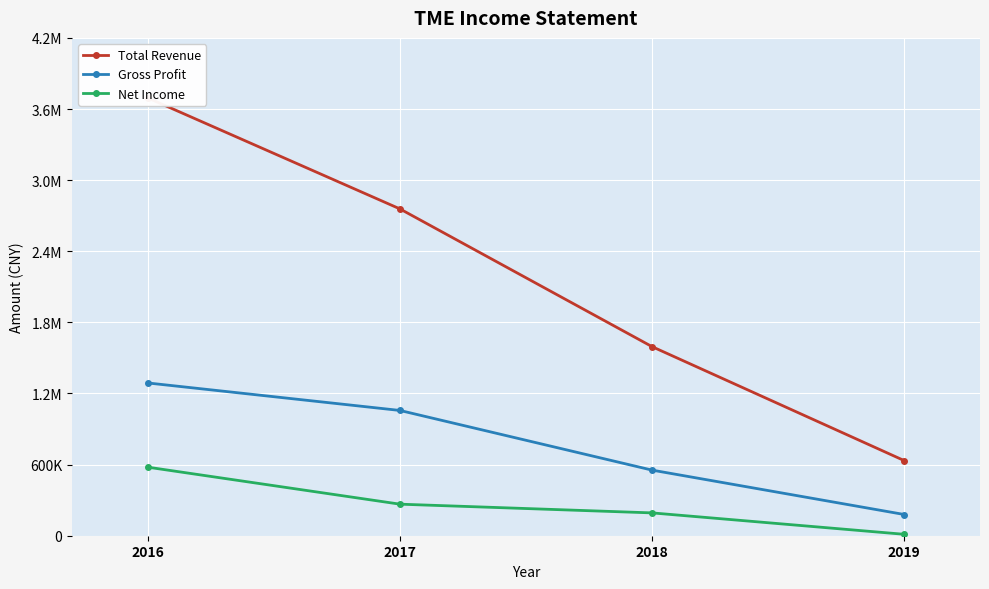

Which label corresponds to the largest value in the chart?

2016